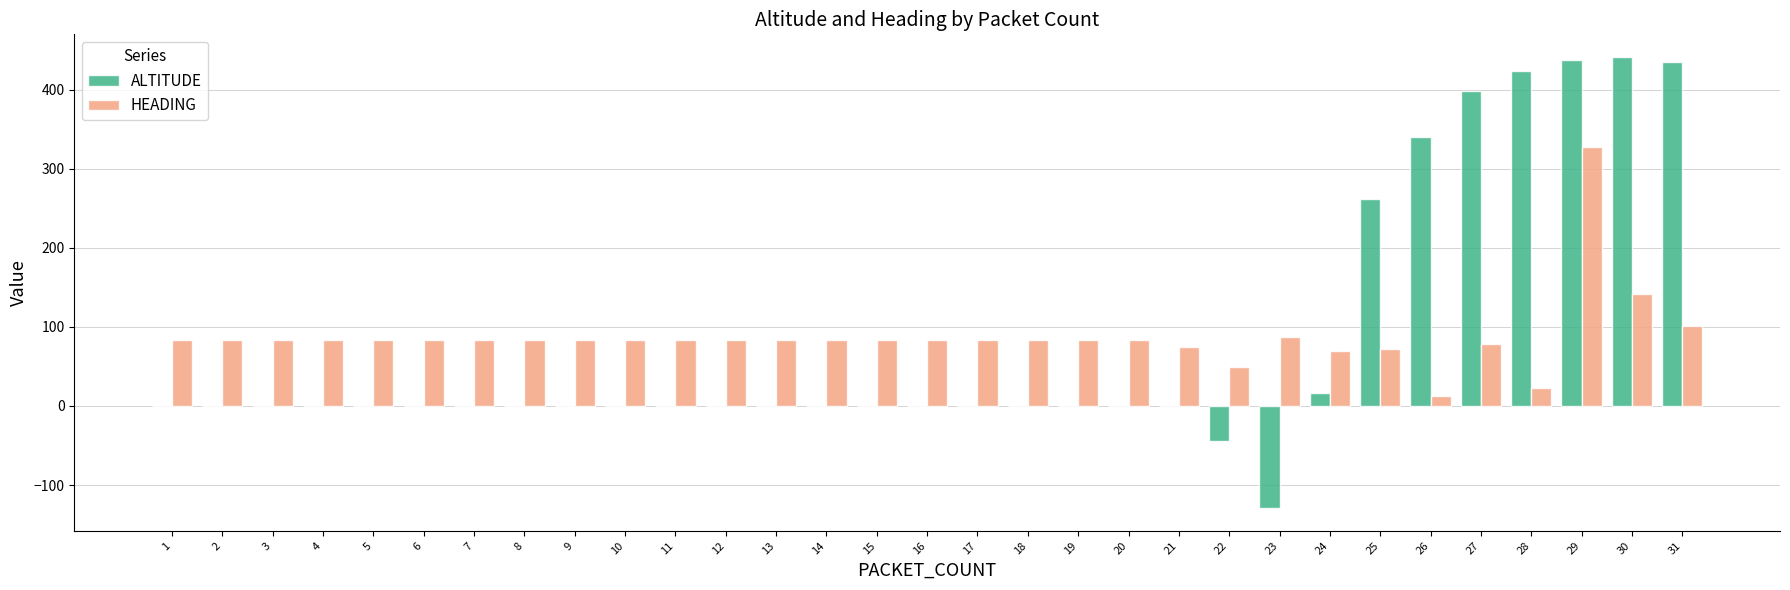

At which label does HEADING reach its peak?

29